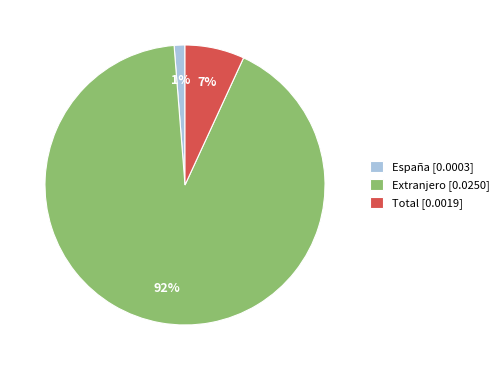

Count the number of slices in the pie.

3